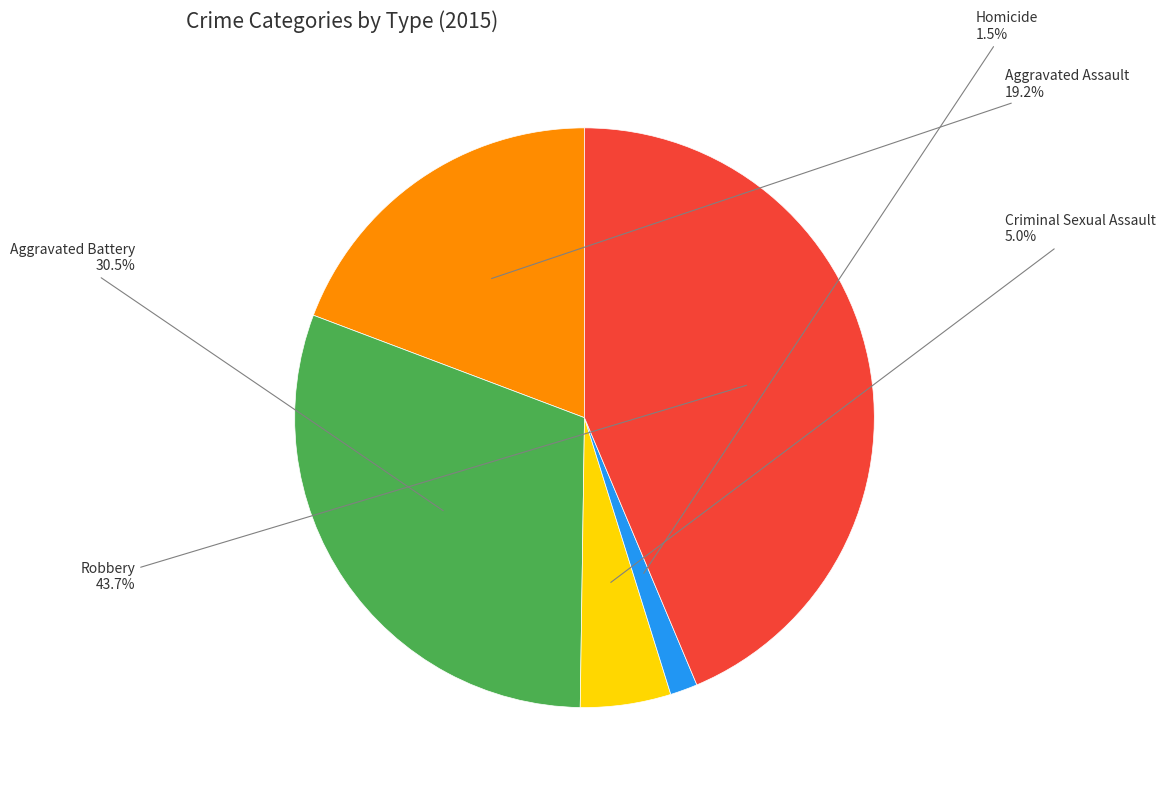

Rank the categories by value from highest to lowest.

Robbery, Aggravated Battery, Aggravated Assault, Criminal Sexual Assault, Homicide